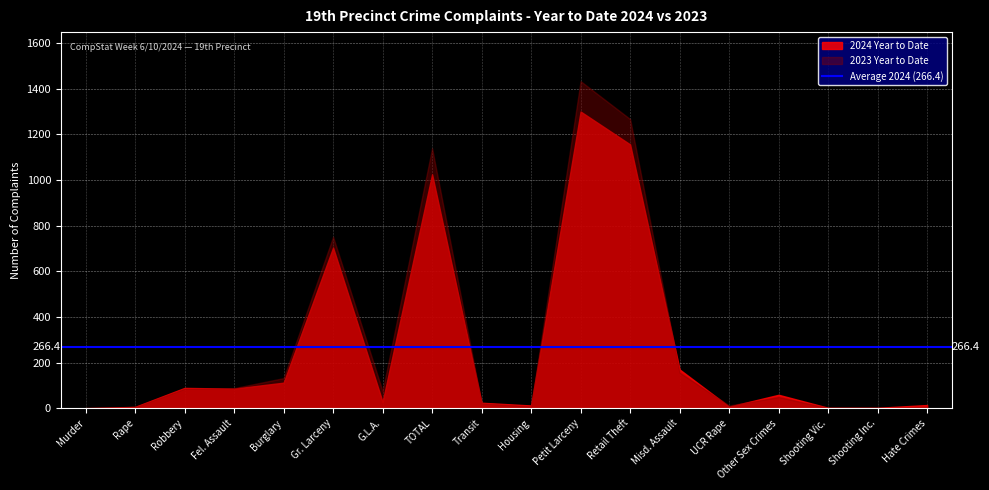

What is the sum of the 2023 Year to Date values at Burglary and Shooting Vic.?

133